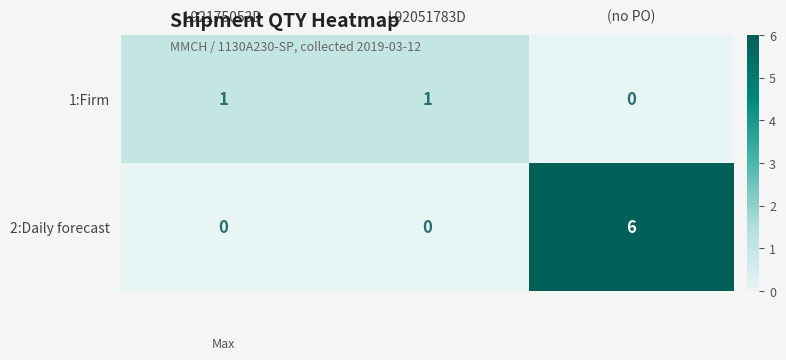

Which label corresponds to the largest value in the chart?

(no PO)